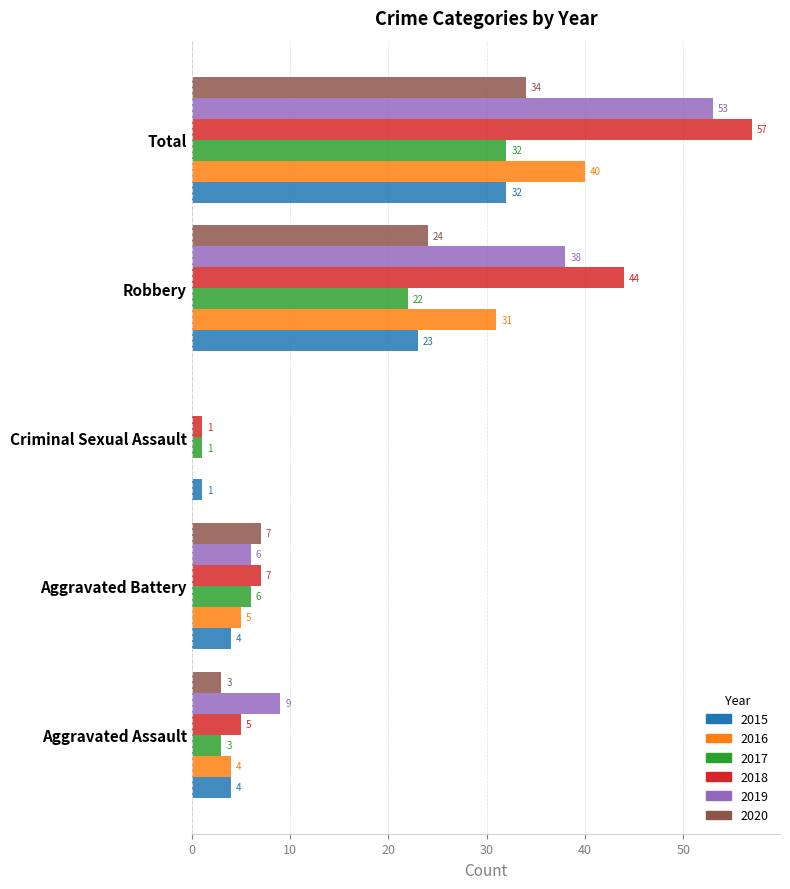

At which label is 2016 closest to 20?

Robbery